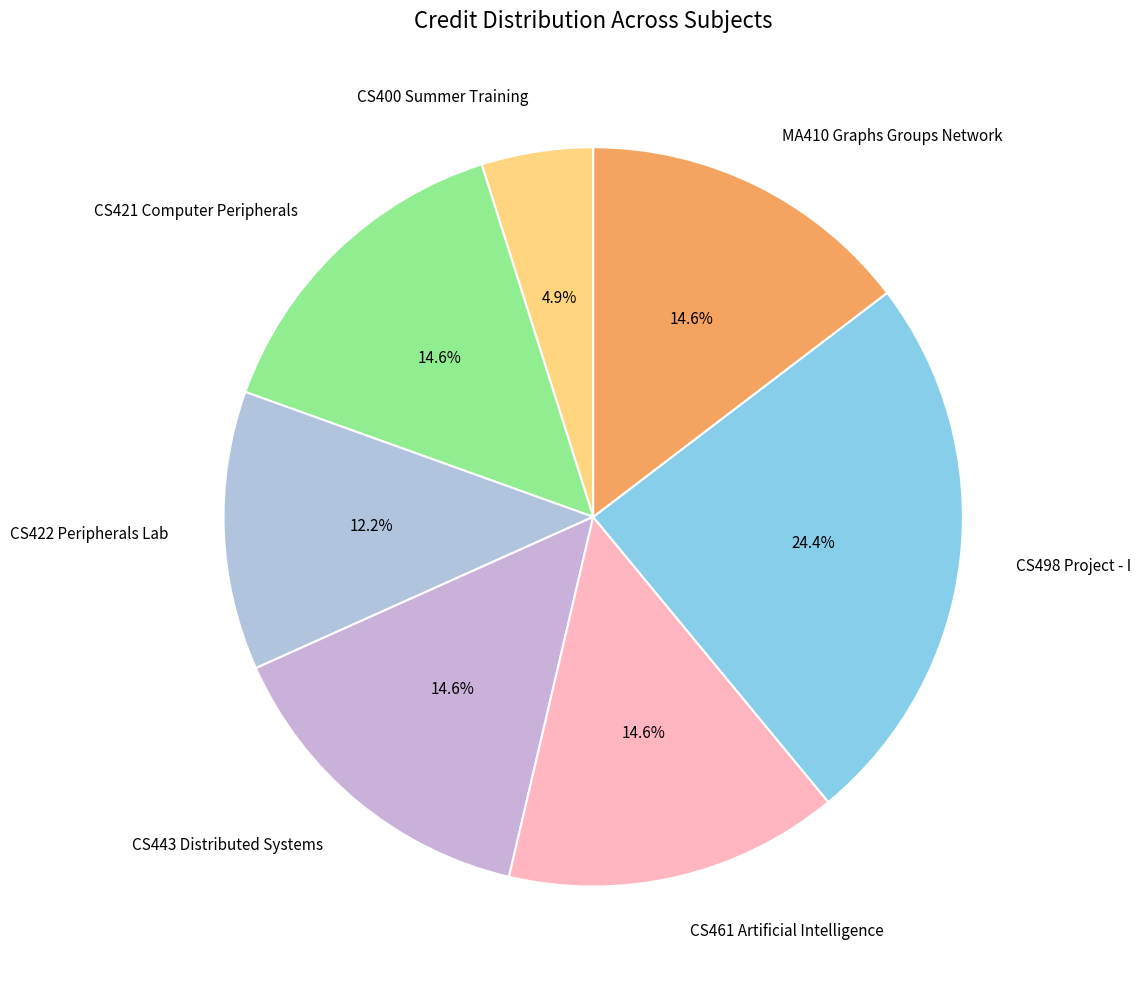

Which category has the biggest portion of the pie?

CS498 Project - I